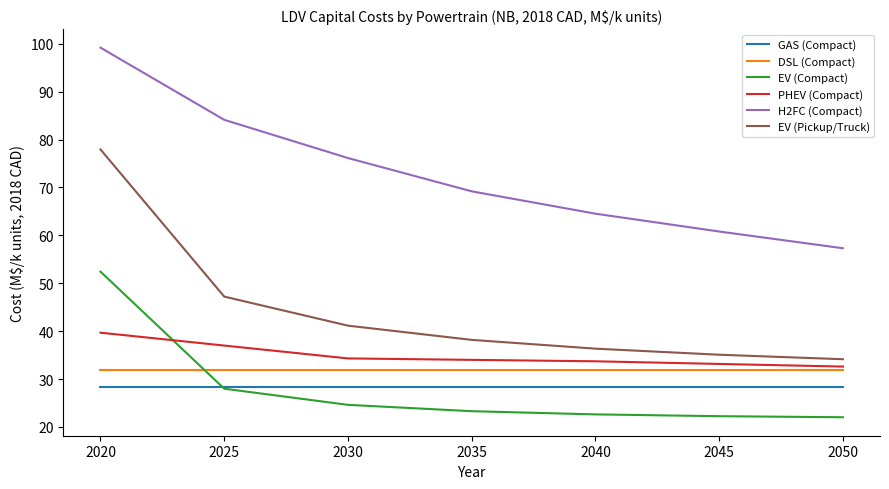

Which series changed the most between 2025 and 2045?

H2FC (Compact)